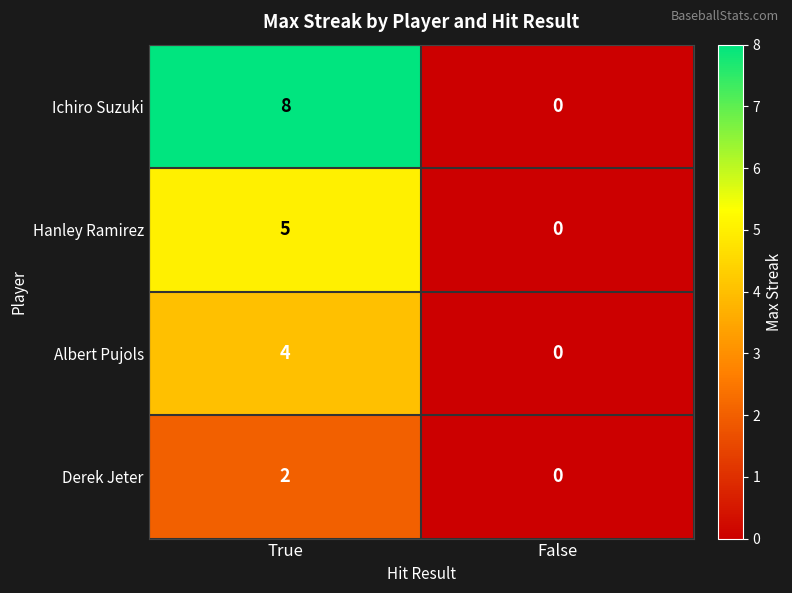

What is the difference between the highest and lowest values at True?

6